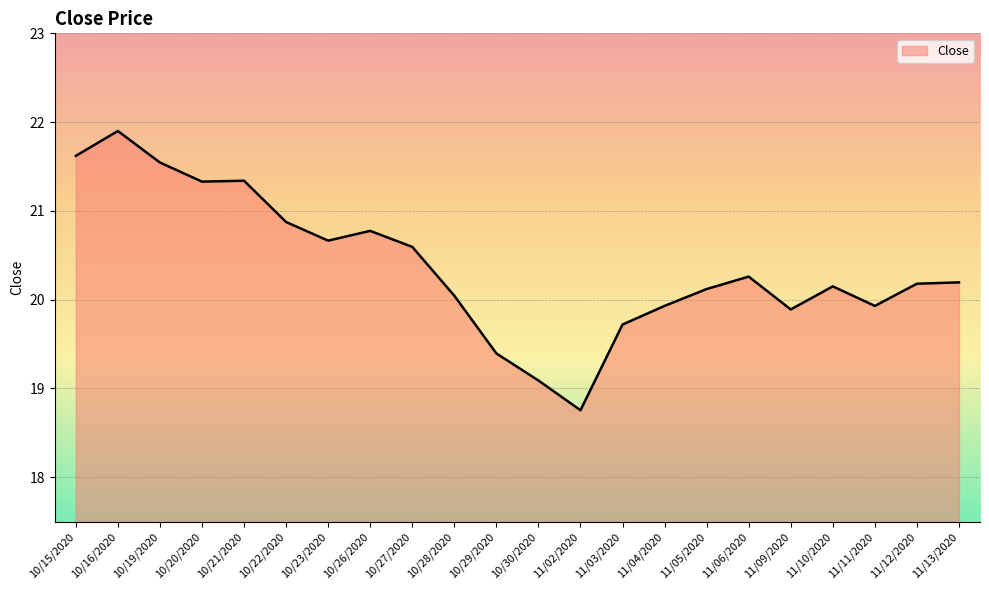

How many lines are shown in the chart?

1